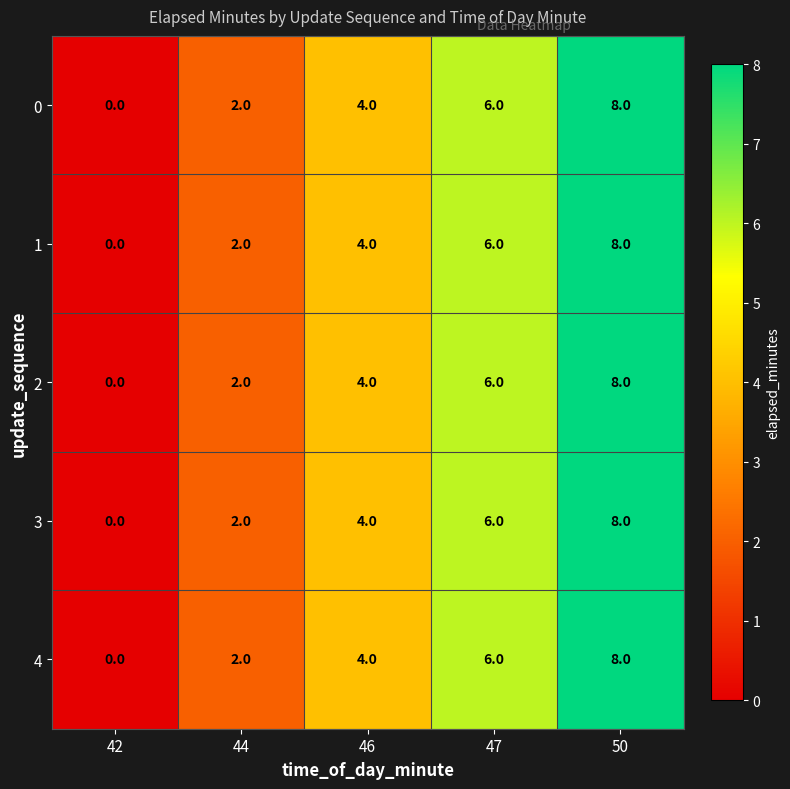

True or false: 2 has a value of 2 at 44.

True